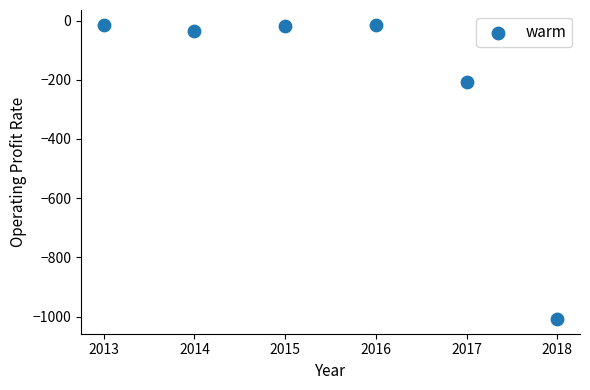

What is the average X value?

2015.5